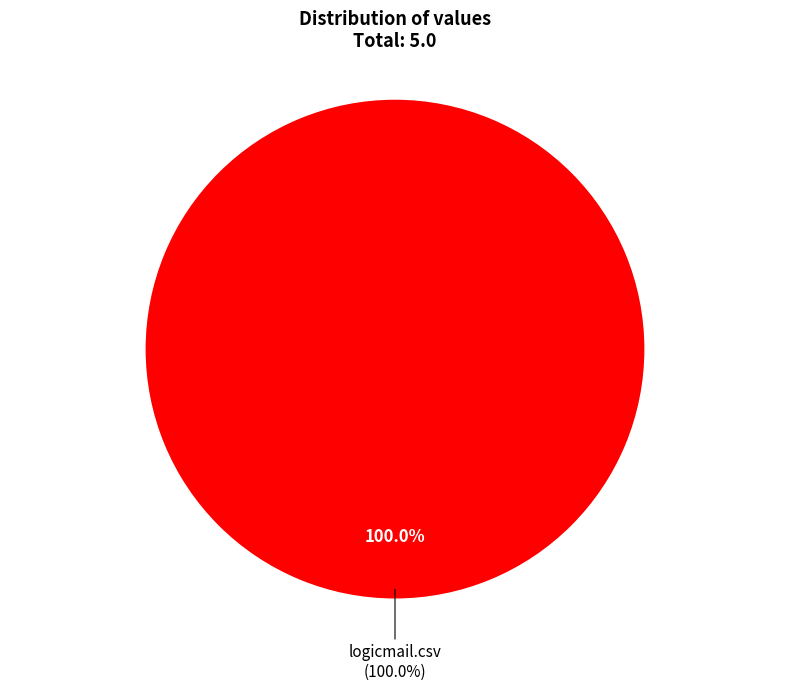

The logicmail.csv slice represents 100% of the pie. True or false?

True